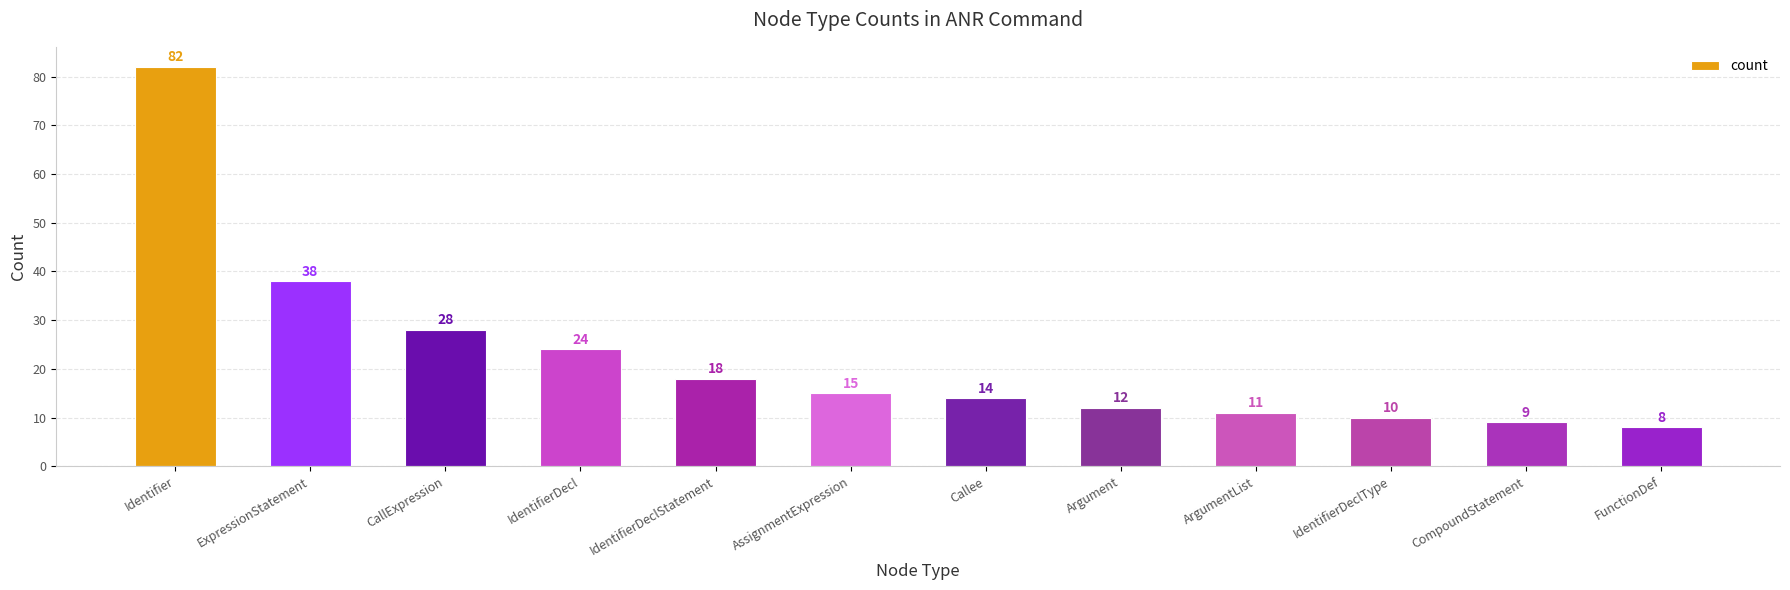

The value at IdentifierDecl is 14. True or false?

False